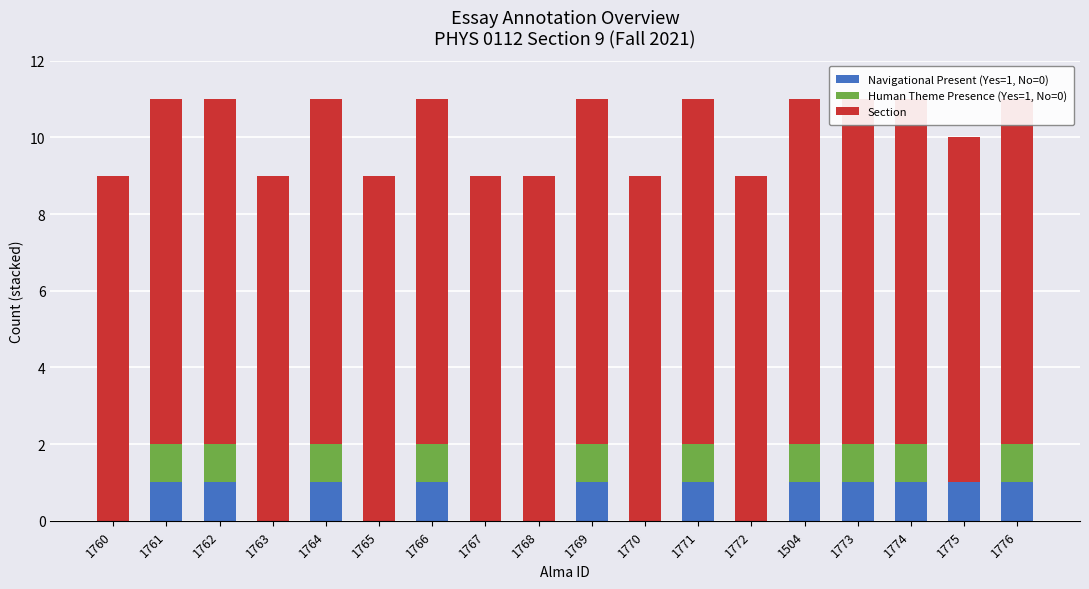

Which category has the lowest value in the Human Theme Presence (Yes=1, No=0) series?

1760